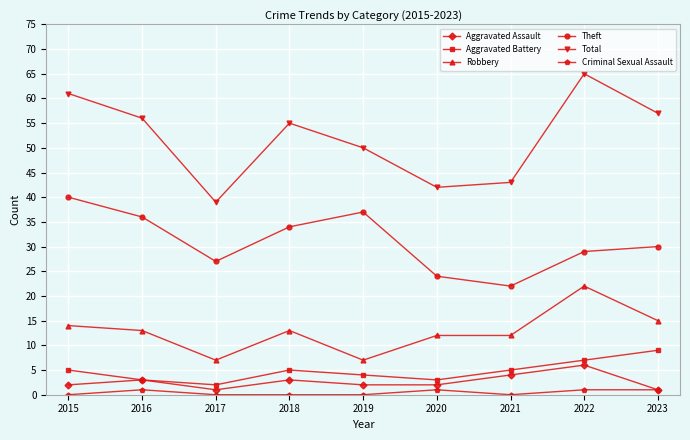

What are all the series names shown in the legend?

Aggravated Assault, Aggravated Battery, Robbery, Theft, Total, Criminal Sexual Assault